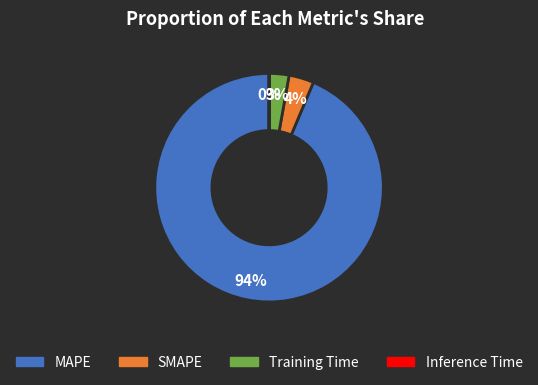

To the nearest percent, what is the combined percentage of SMAPE and MAPE?

97%